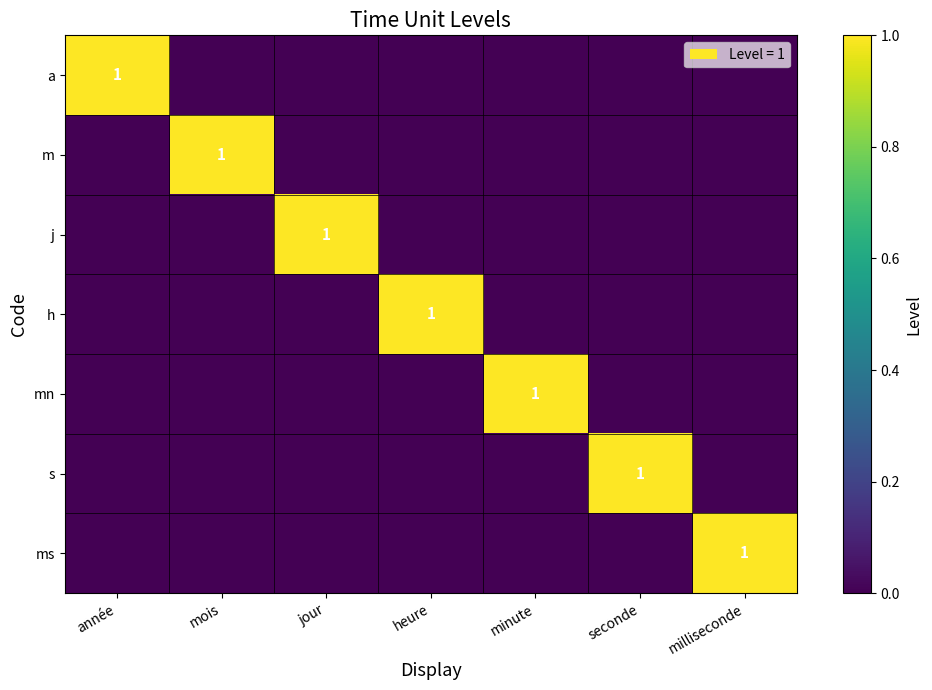

Which series has the largest total across all categories?

a